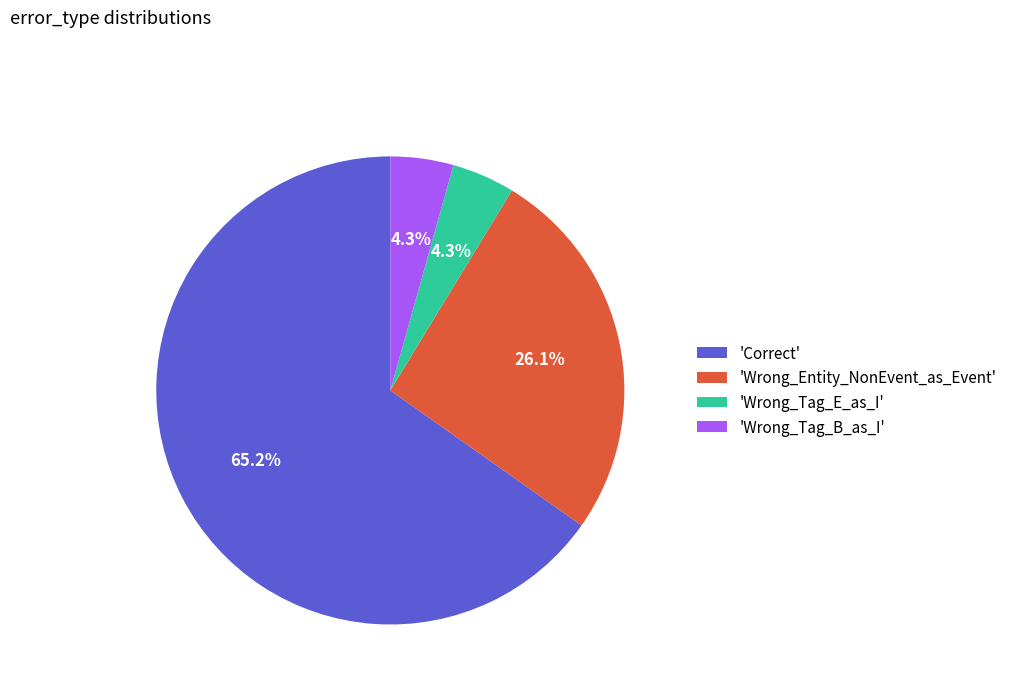

What is the total percentage of 'Wrong_Entity_NonEvent_as_Event' and 'Wrong_Tag_B_as_I'?

30.4%